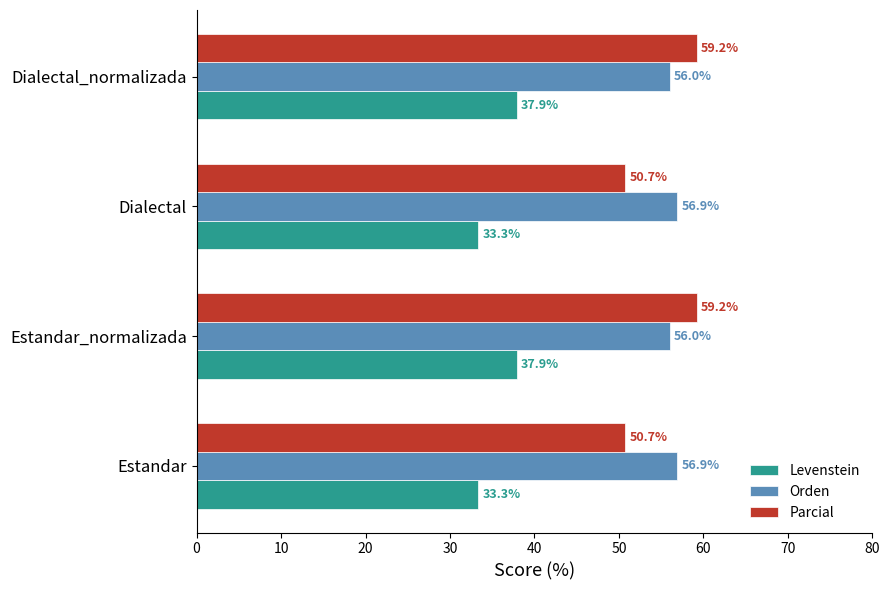

List the series in order of their peak value, lowest first.

Levenstein, Orden, Parcial